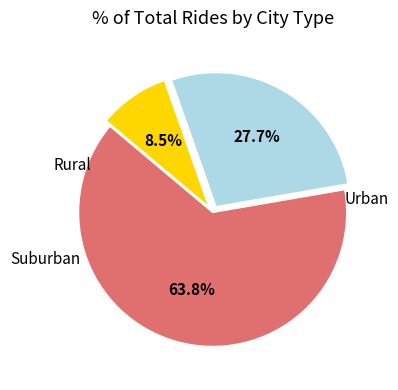

To the nearest percent, what is the difference between the largest and smallest slice percentages?

55%